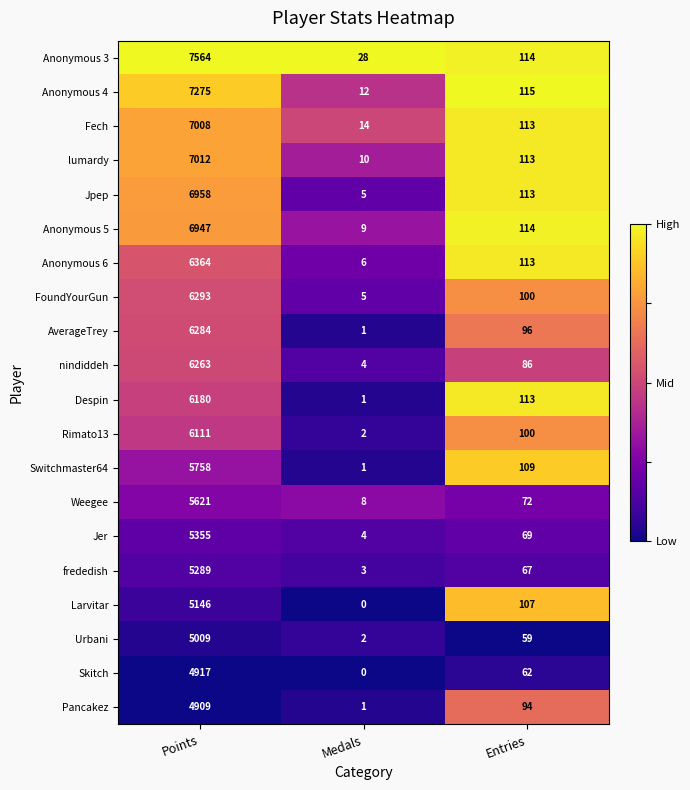

What is the average value of the Rimato13 series?

2071